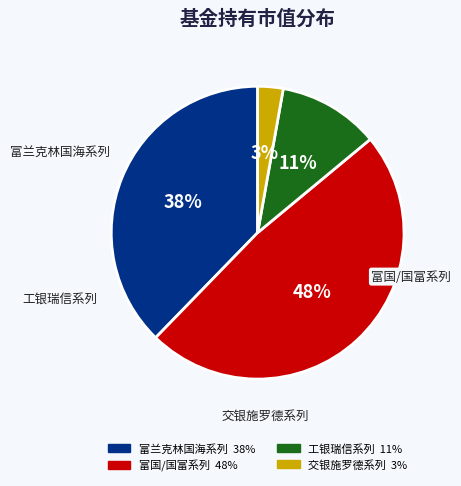

Does any single category account for the majority?

No